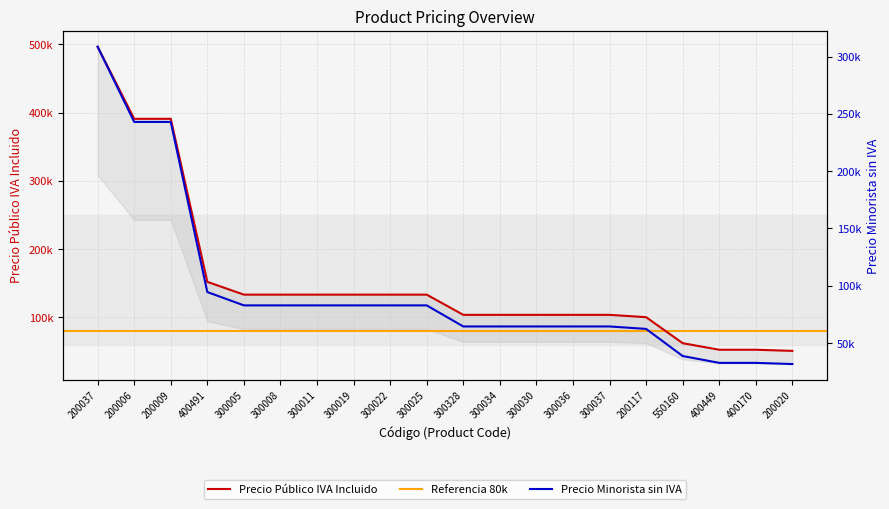

What is the average value of the Precio Público IVA Incluido series?

153436.7